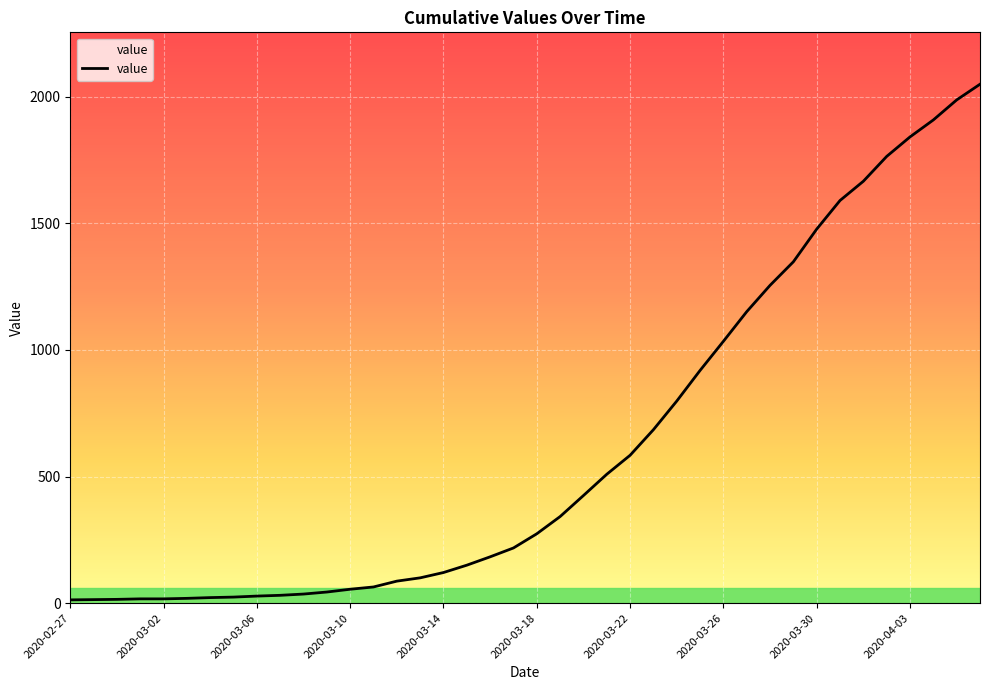

Is this an area chart (filled region under the line)?

No